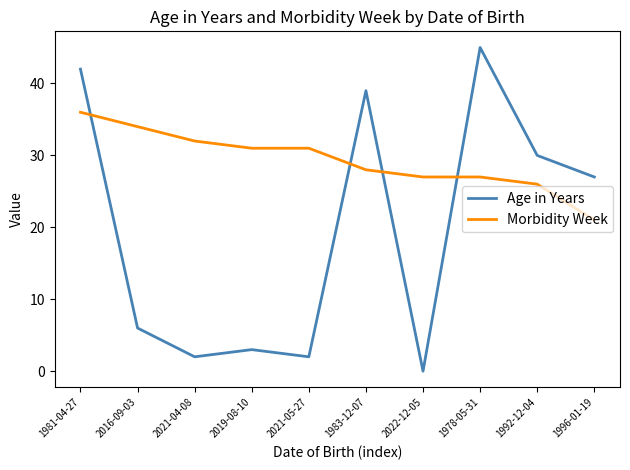

At which category does the chart reach its minimum across all series?

2022-12-05